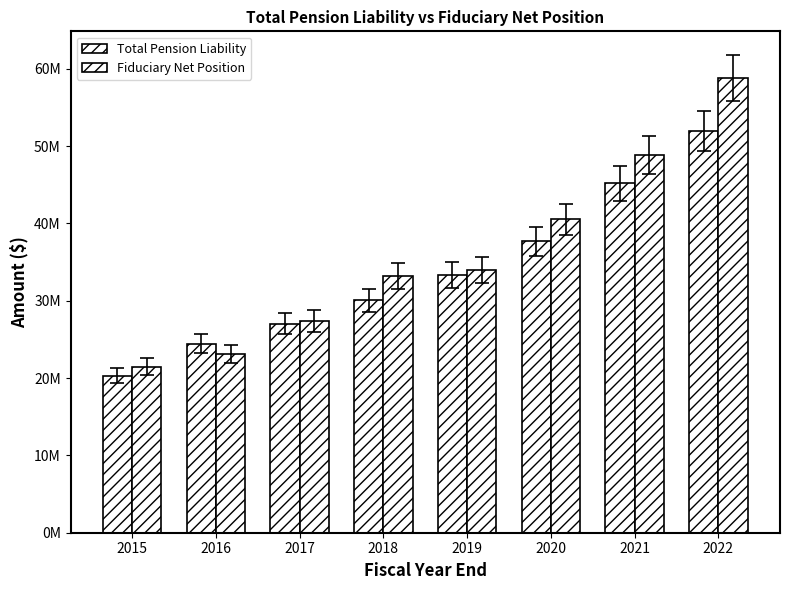

Reading left to right, what are all the values shown in this chart?

Total Pension Liability: 2015=20330504	2016=24441583	2017=27044228	2018=30050622	2019=33294667	2020=37692616	2021=45184449	2022=51956058
Fiduciary Net Position: 2015=21484849	2016=23146516	2017=27387571	2018=33235718	2019=33981216	2020=40525627	2021=48872215	2022=58813654